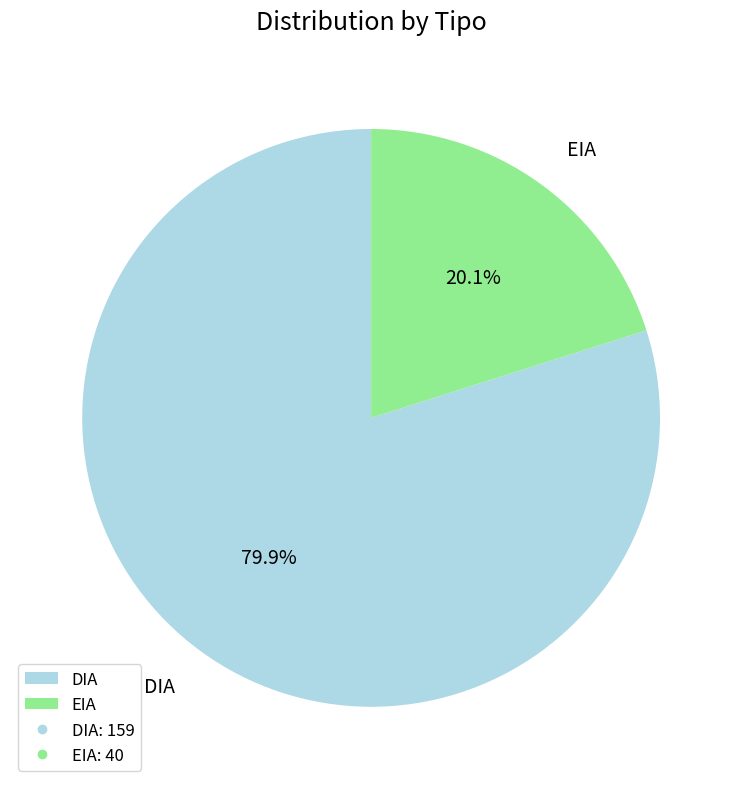

What portion of the pie excludes DIA?

20.1%